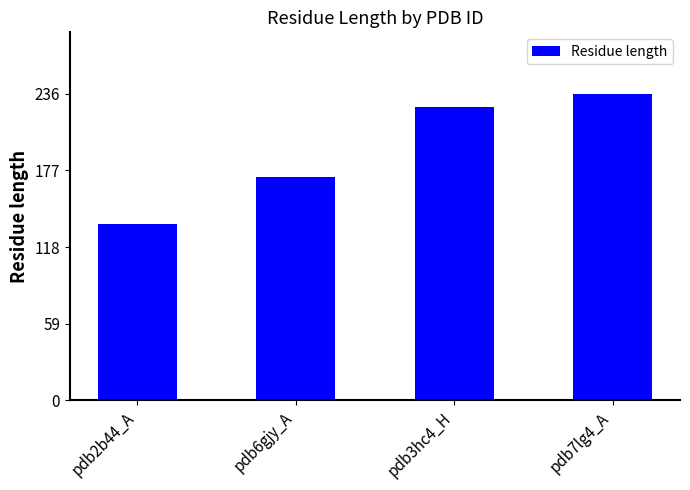

What is the difference between the maximum and minimum values?

100